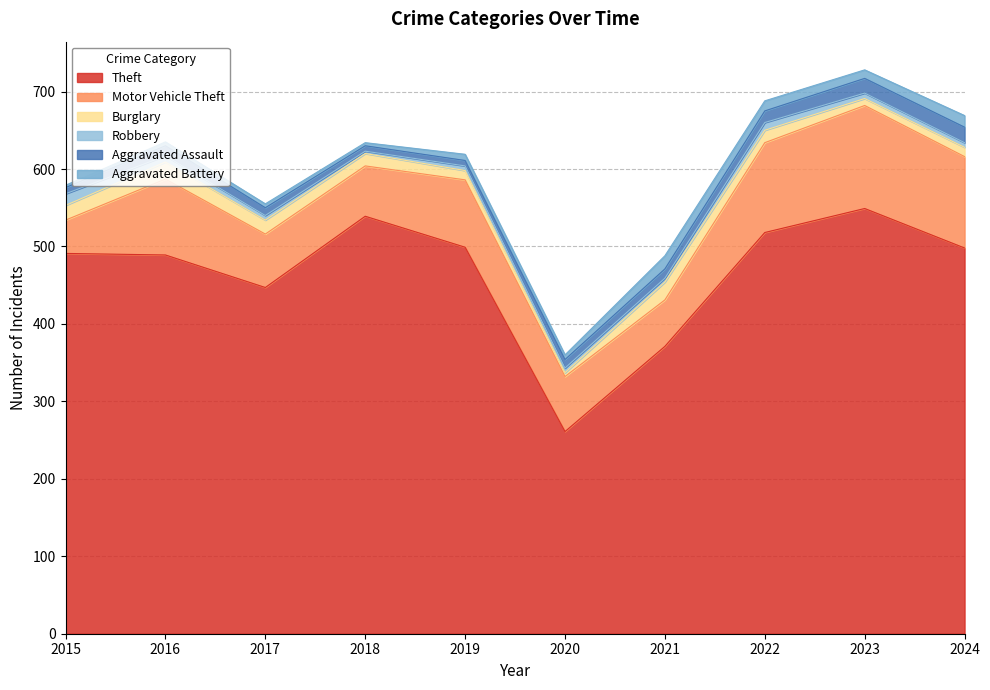

Where is Motor Vehicle Theft nearest to the value 88?

2019